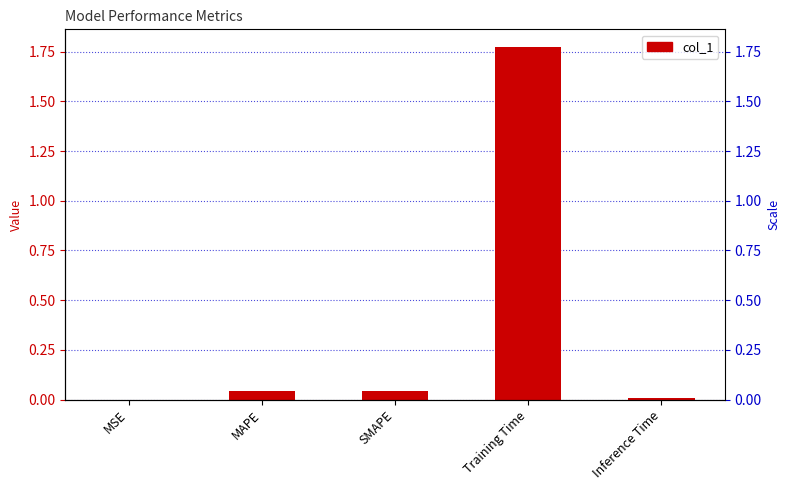

True or false: the data shows 0.0 at MSE.

True